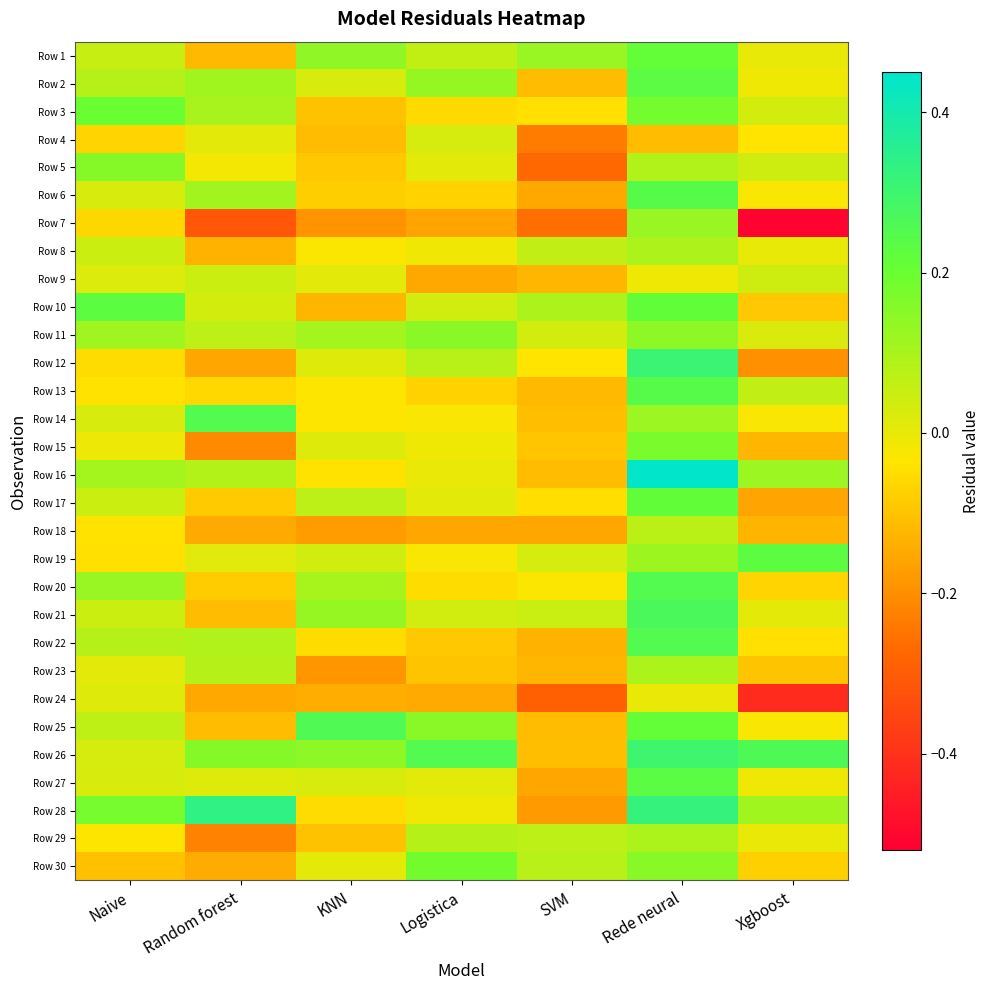

How many data points does each series have?

7